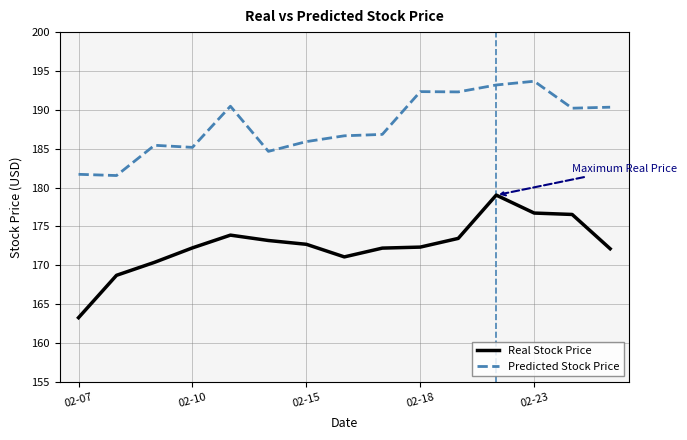

Does the chart have visible grid lines?

Yes